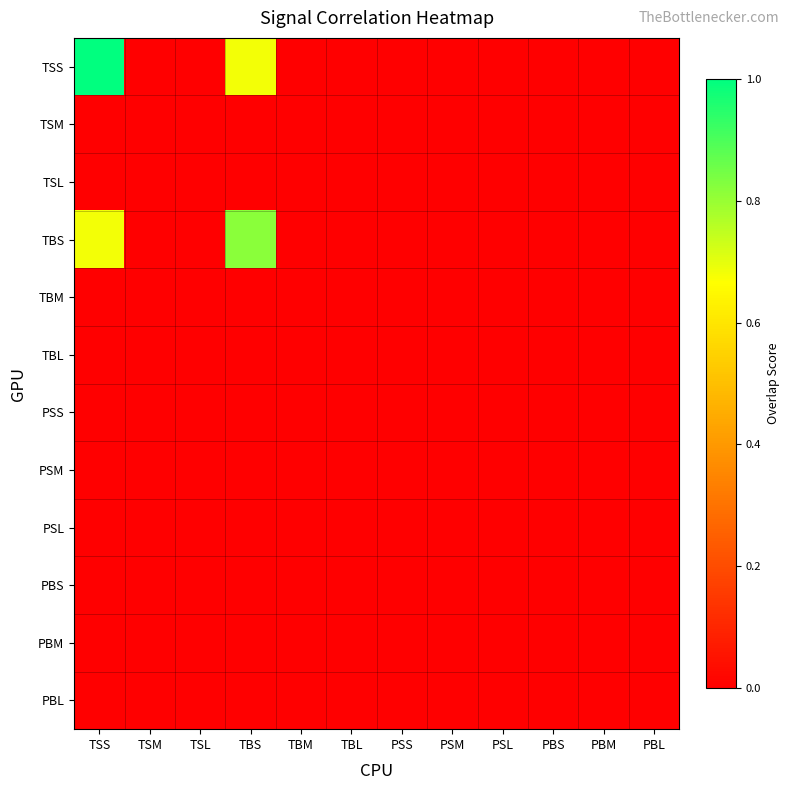

Which series has the largest total across all categories?

TSS